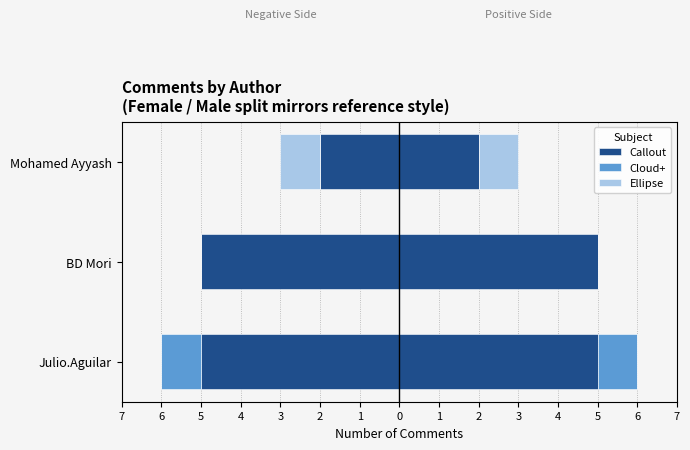

How many categories are shown in the chart?

3